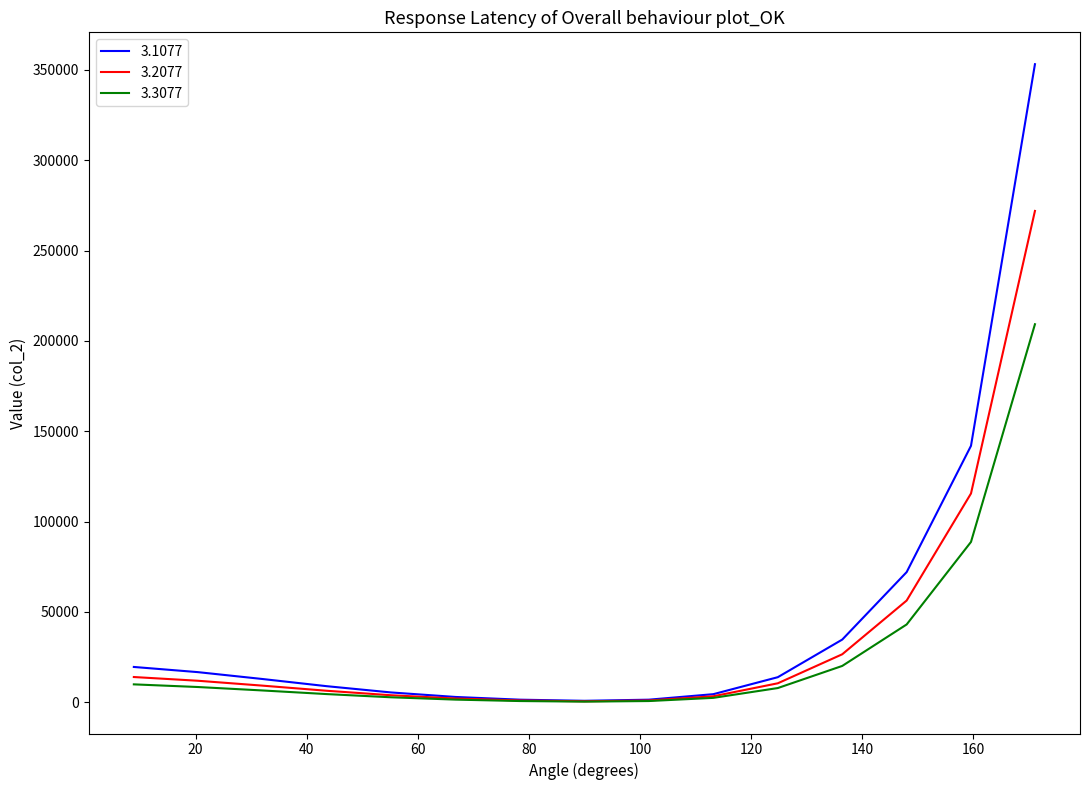

What is the maximum value for 3.3077?

209210.5